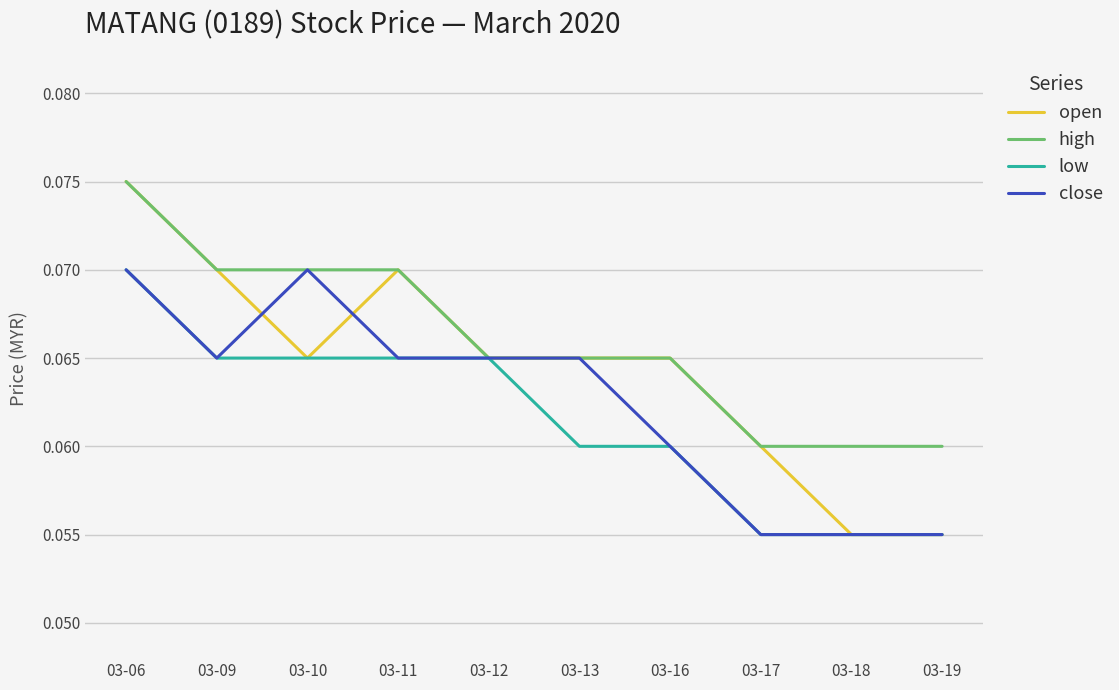

Count the number of data series in this chart.

4